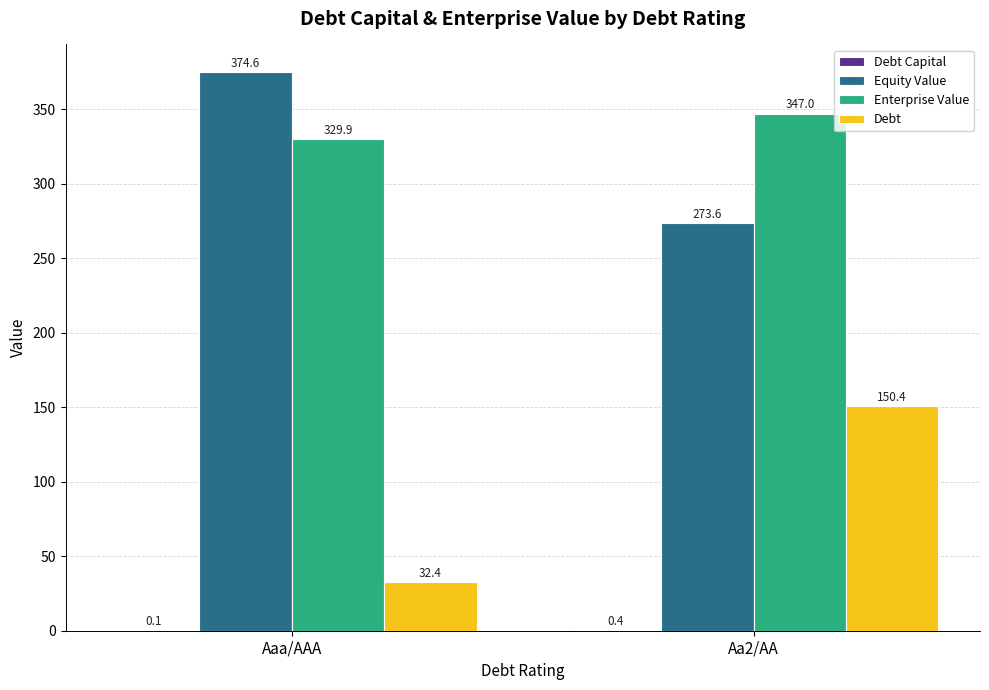

What is the spread (max minus min) of values at Aa2/AA?

346.6